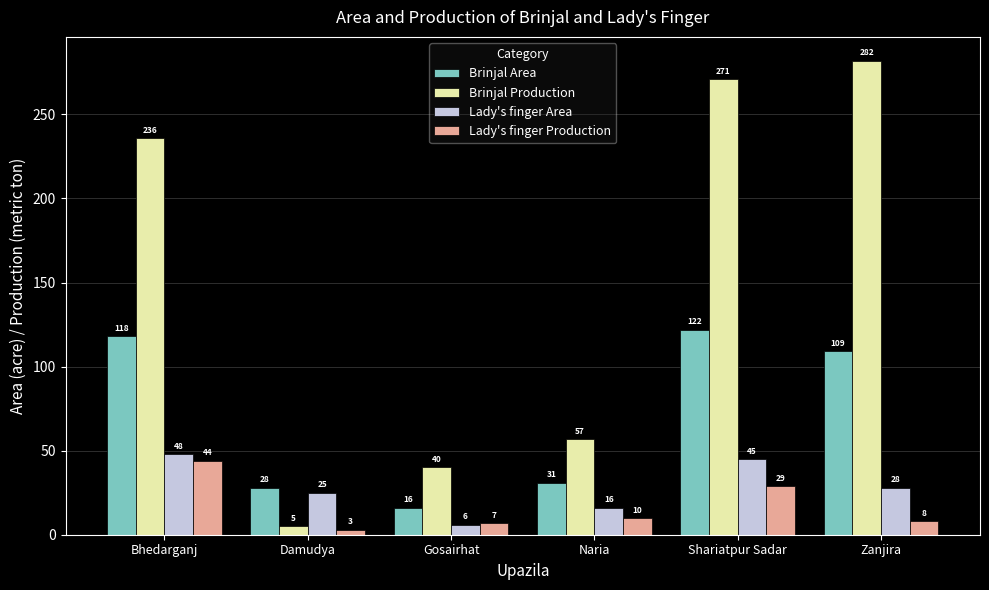

Read the Brinjal Production value at Naria.

57